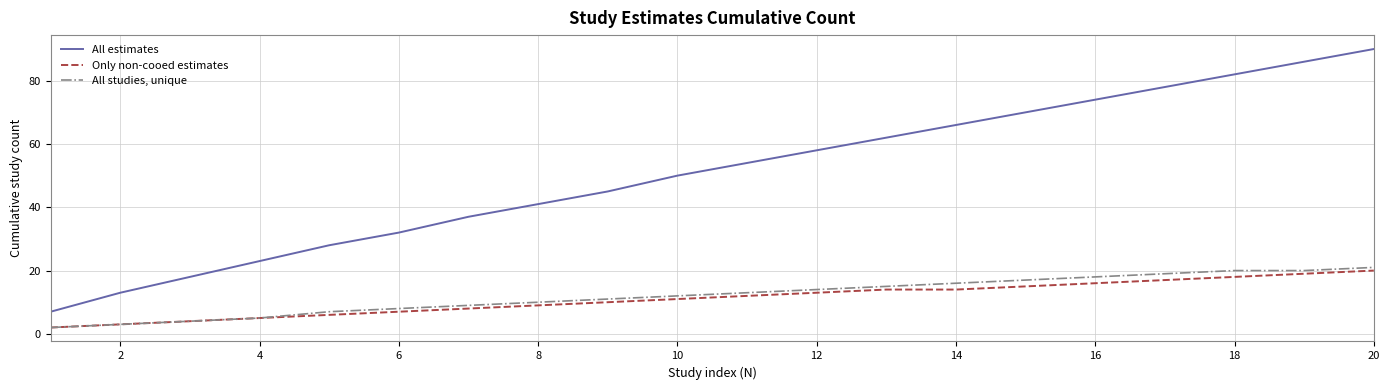

Which series has the largest range (max minus min)?

All estimates